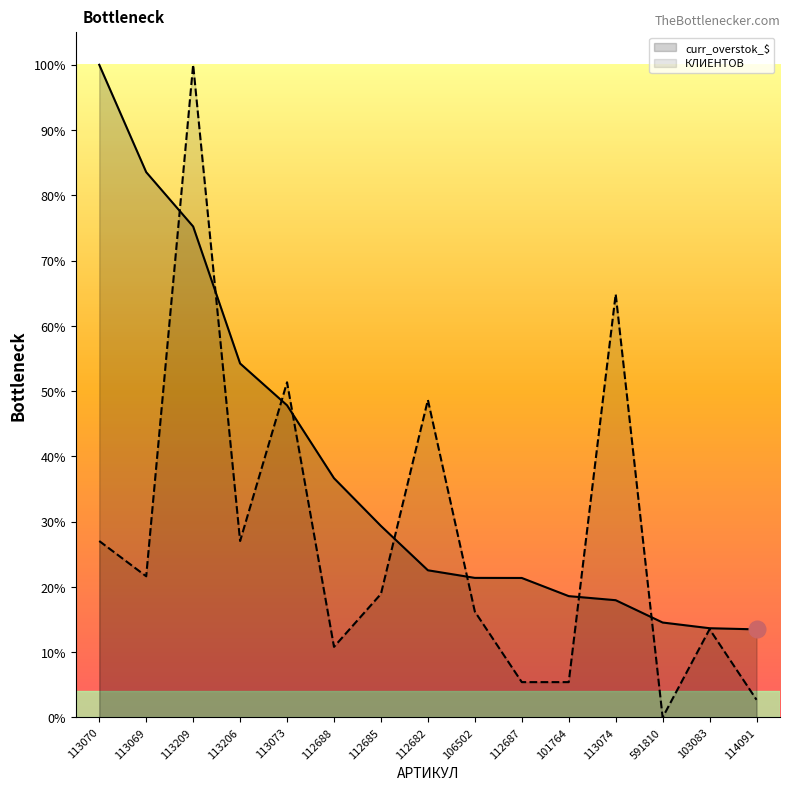

What is the maximum value for КЛИЕНТОВ?

1.0